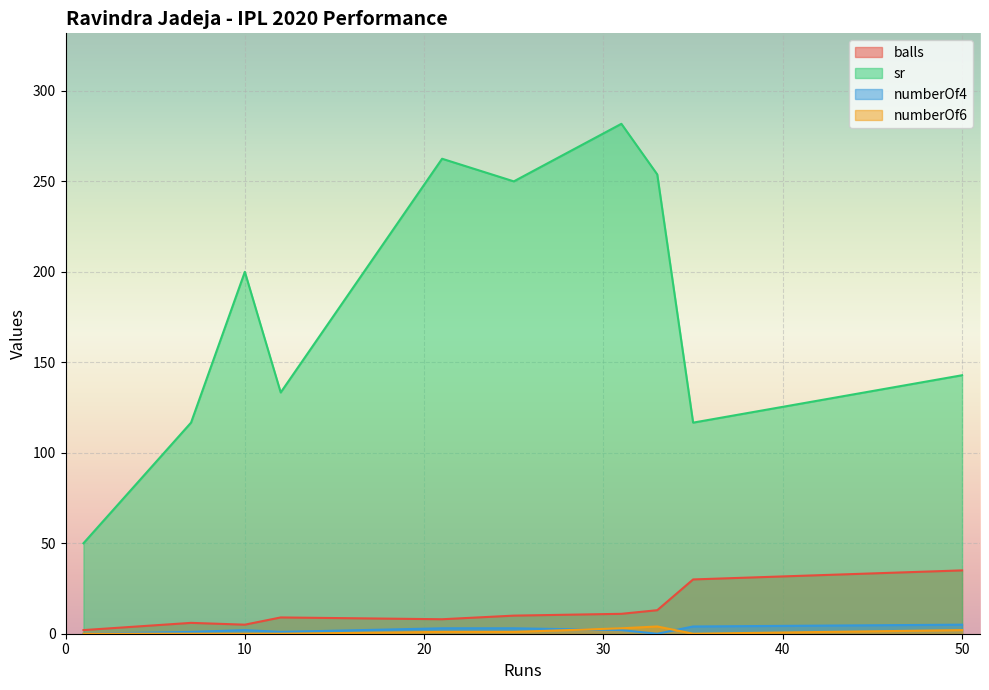

Which series has the largest range (max minus min)?

sr